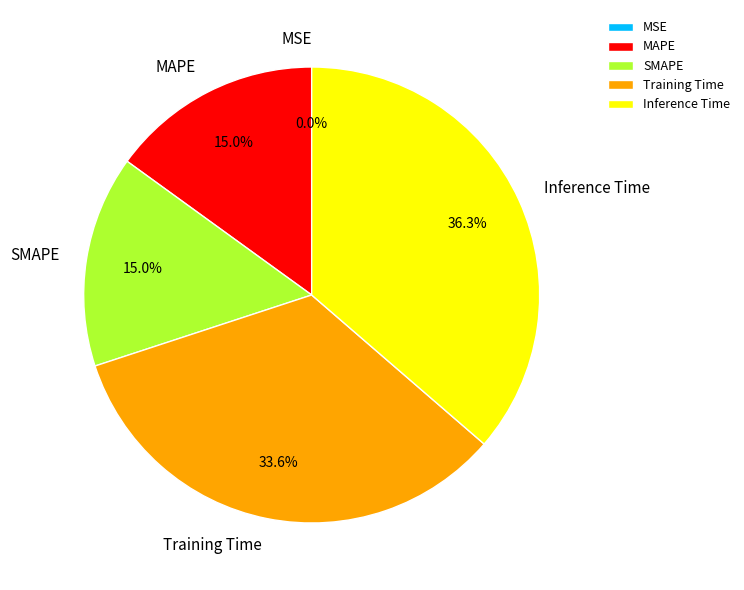

Which category has the biggest portion of the pie?

Inference Time